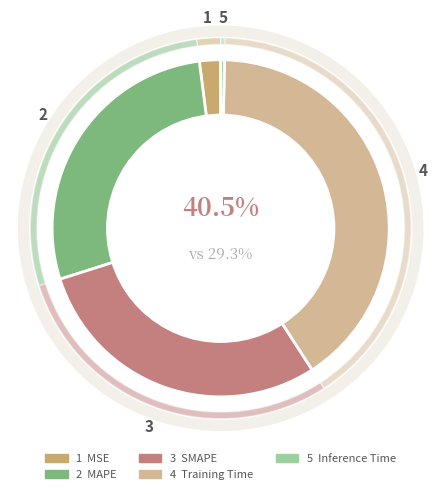

Count the number of slices in the pie.

5